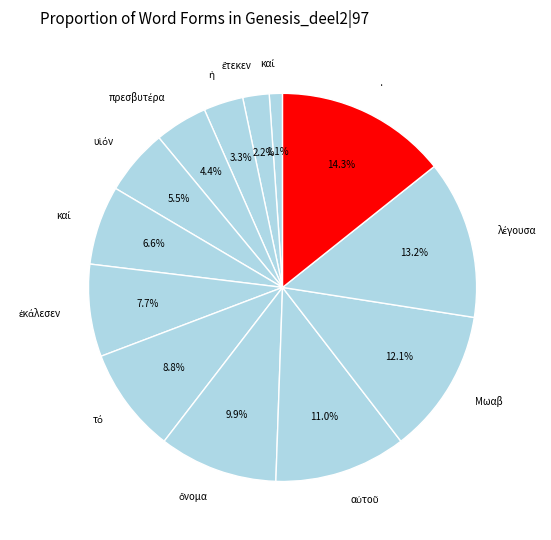

How many segments does this pie chart have?

13